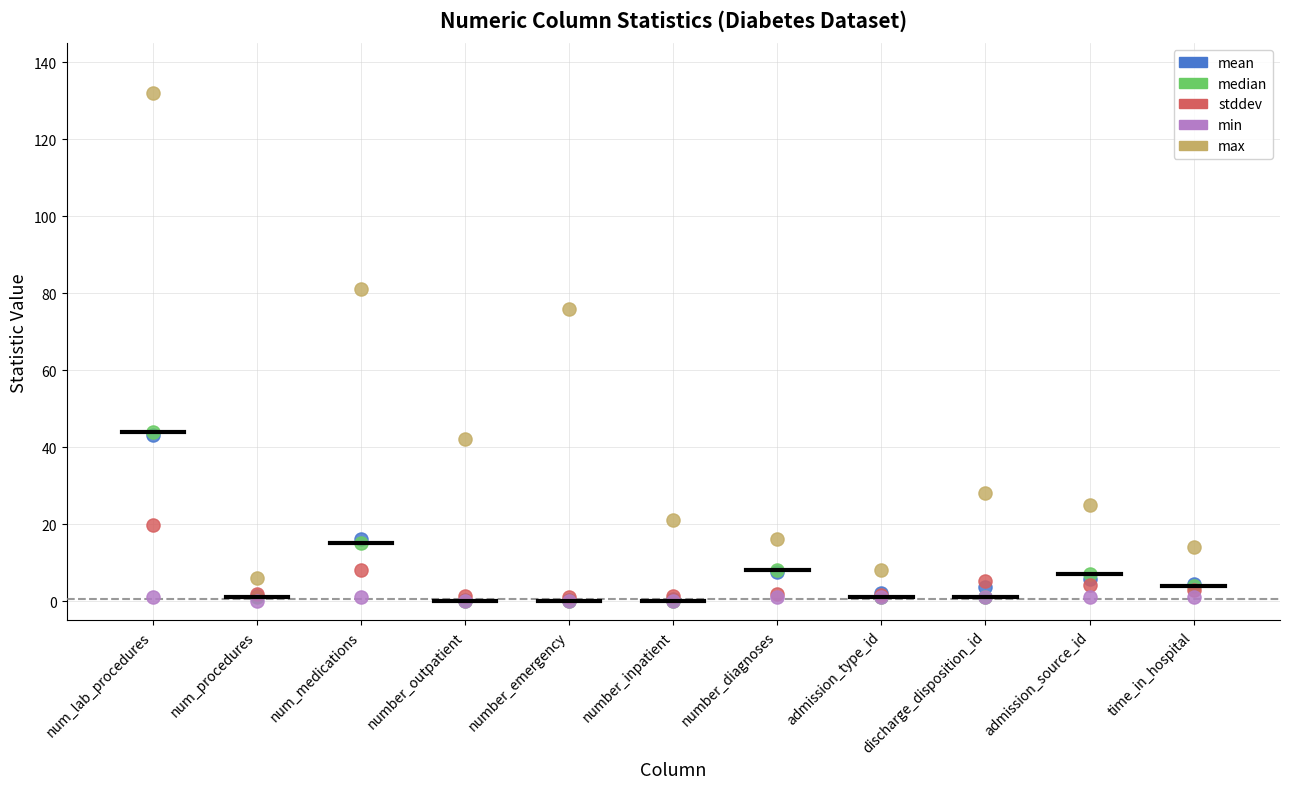

Which series has the widest spread of Y values?

max